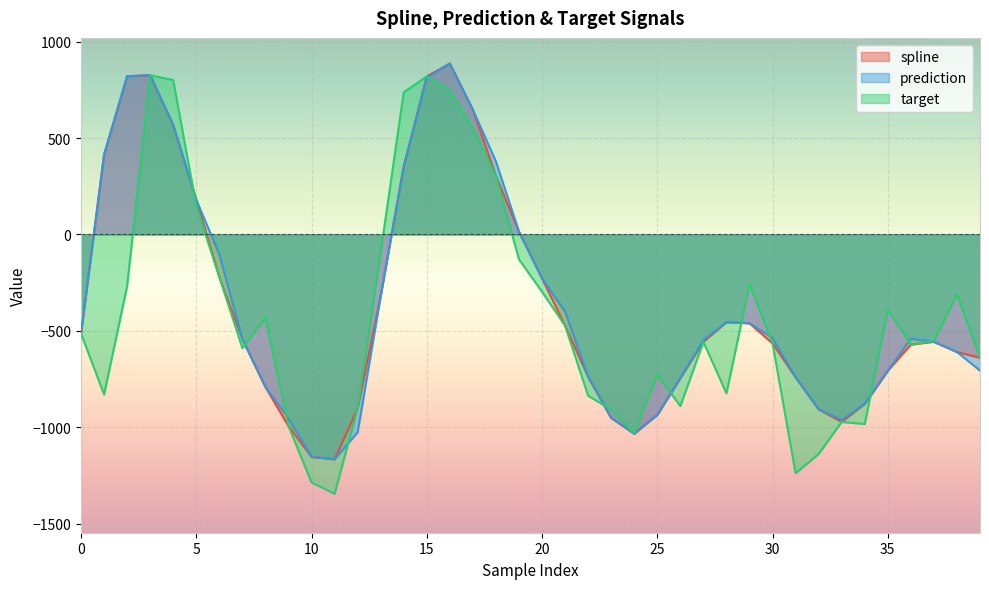

At which category is the sum across all series the highest?

16